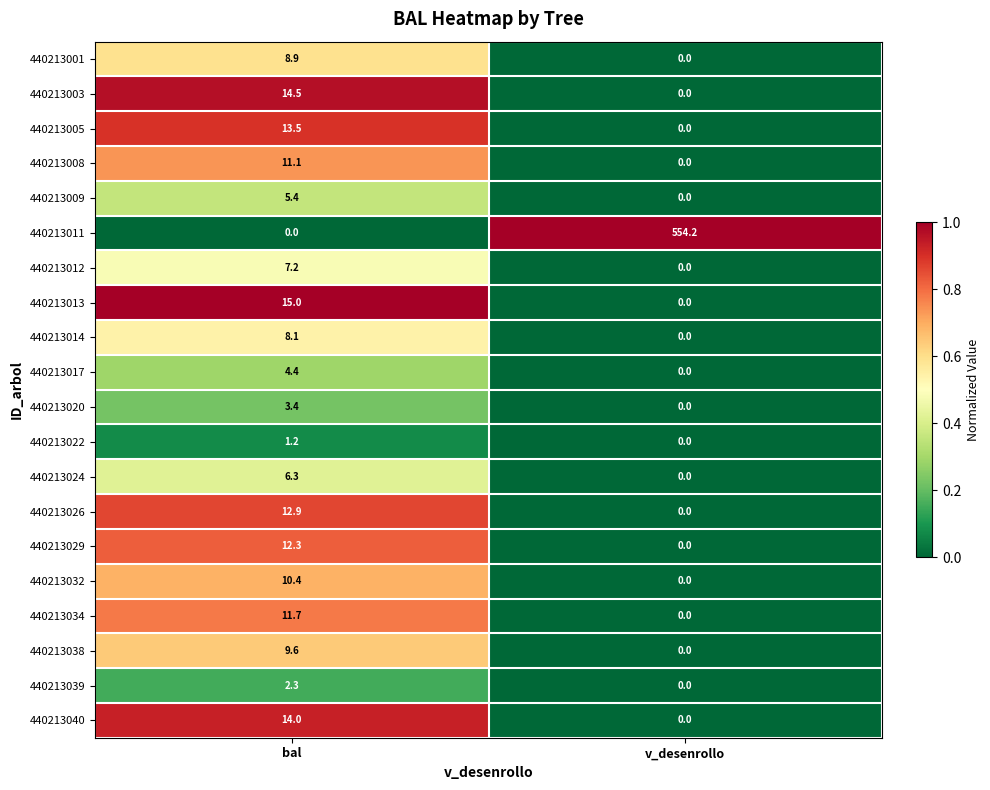

What is the average value of the 440213009 series?

2.7